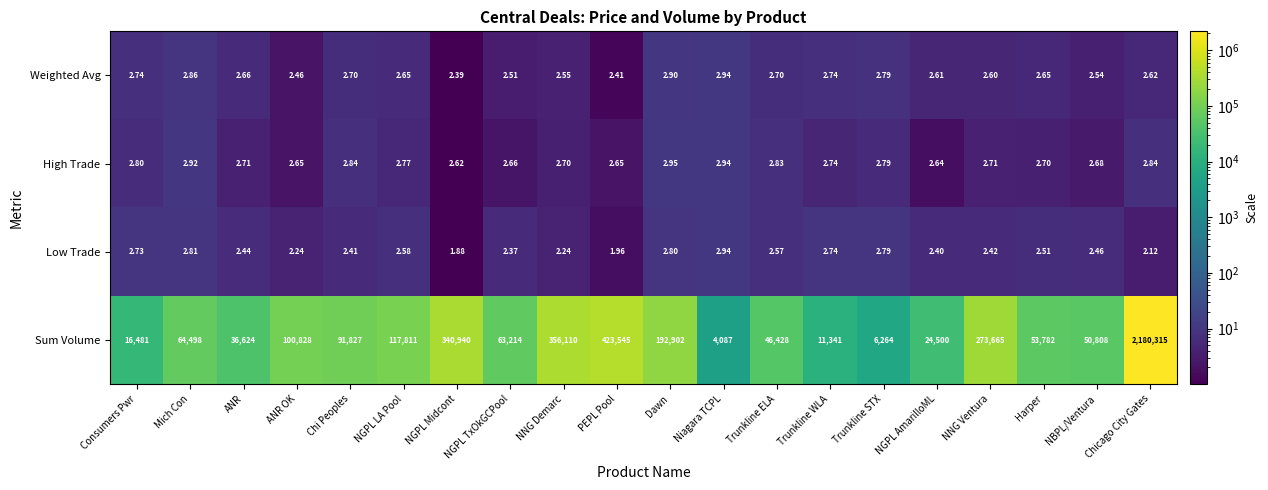

At Consumers Pwr, list the series in order from largest to smallest.

Sum Volume, High Trade, Weighted Avg, Low Trade